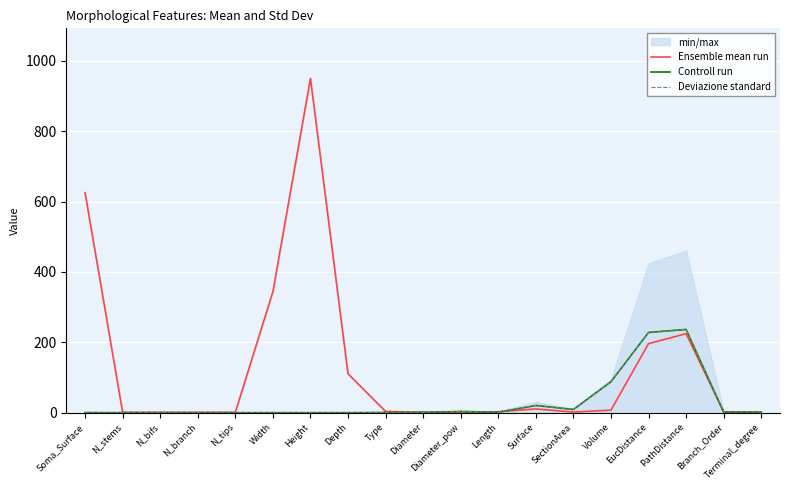

True or false: Deviazione standard and Controll run cross at least once.

False